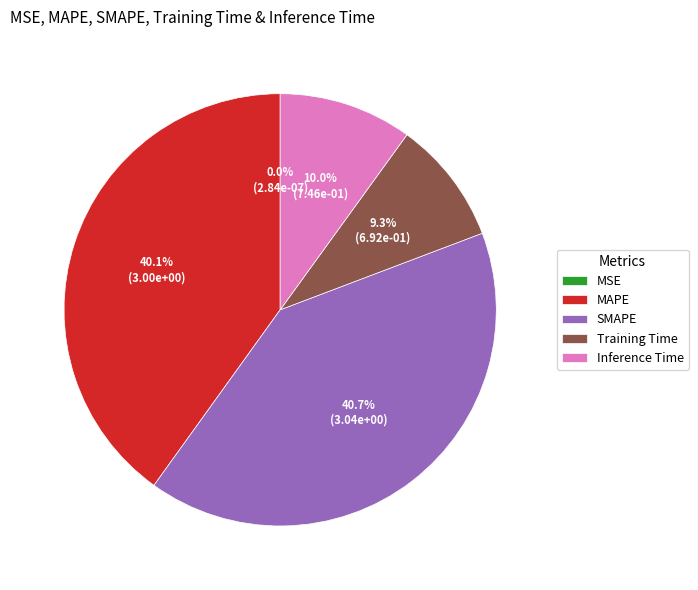

Does MAPE account for over 50% of the chart?

No